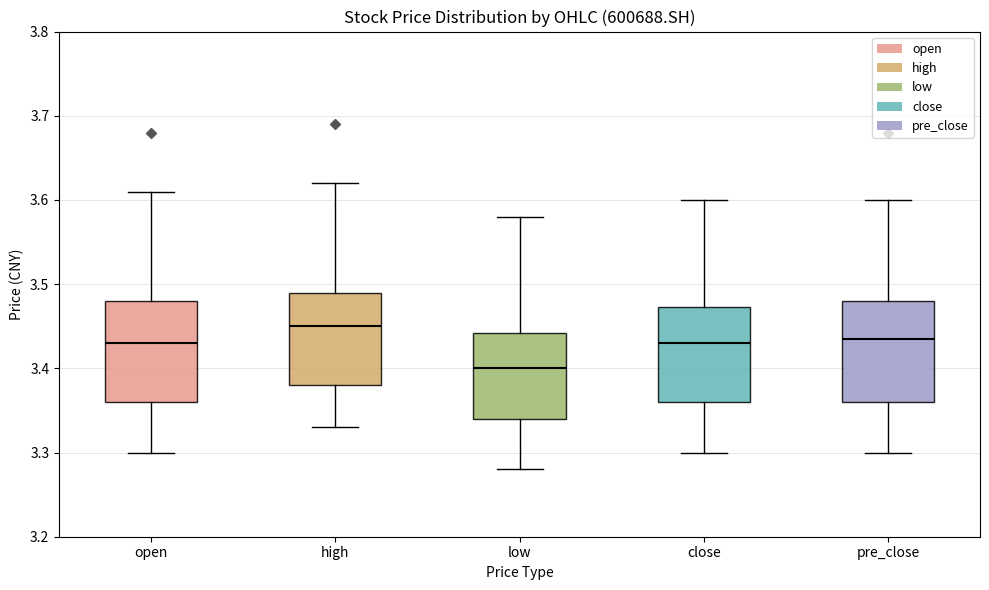

Which box's median line is the highest?

high